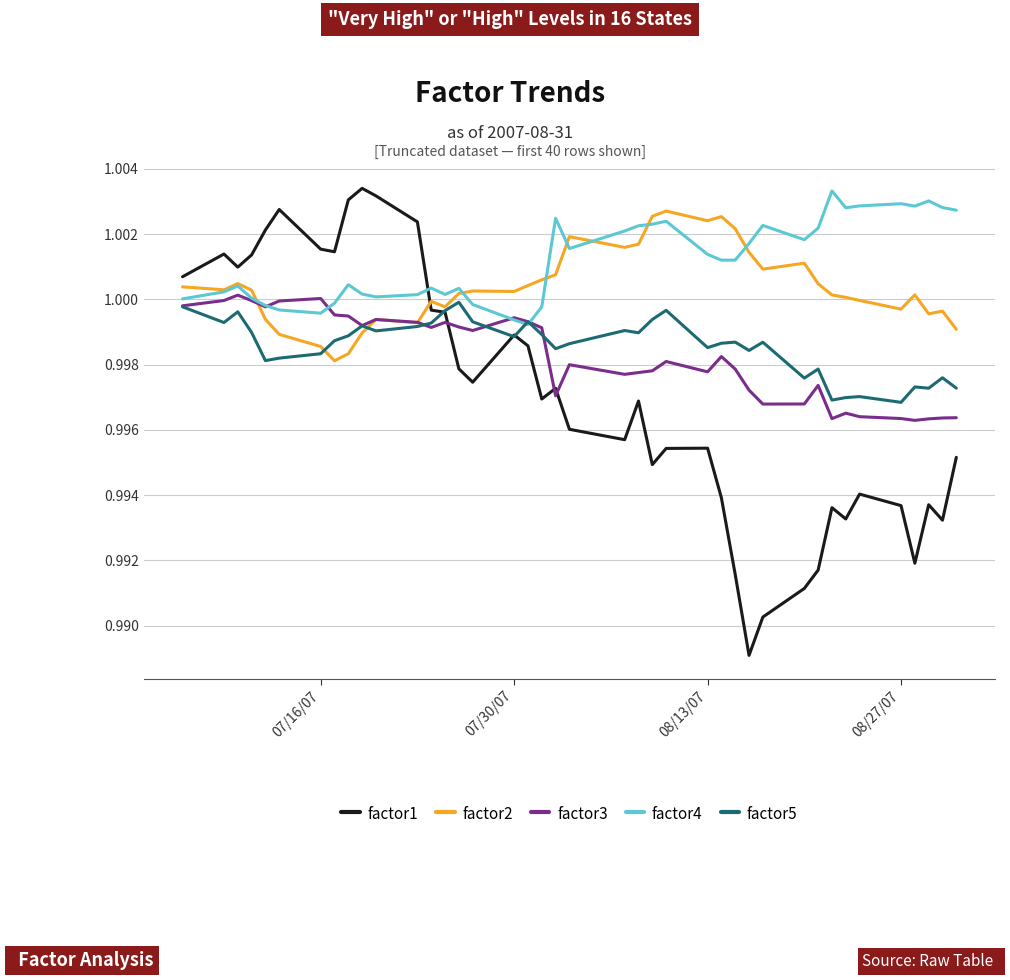

Which series has the largest total across all categories?

factor4